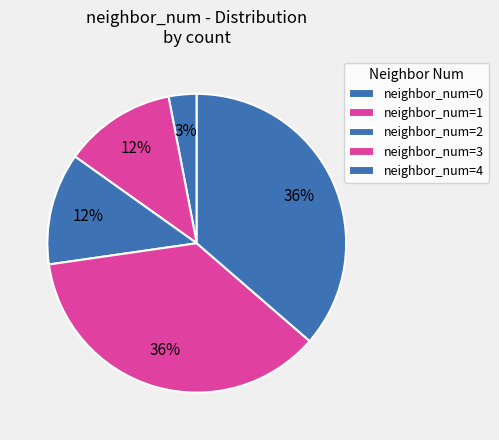

How many slices are in this pie chart?

5